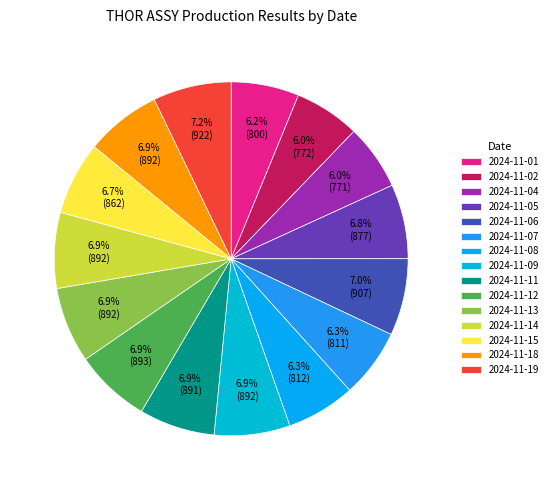

The 2024-11-12 slice represents 17% of the pie. True or false?

False